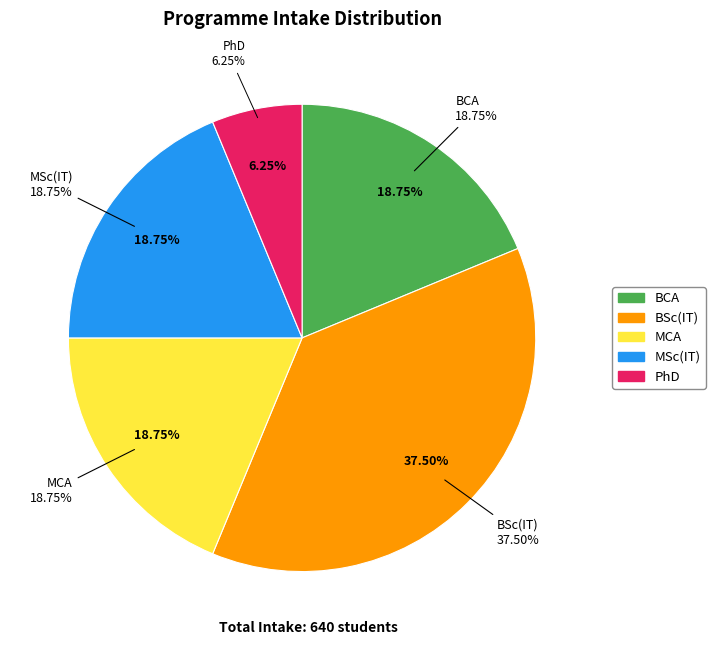

Is the sum of MCA and MSc(IT) greater than half?

No